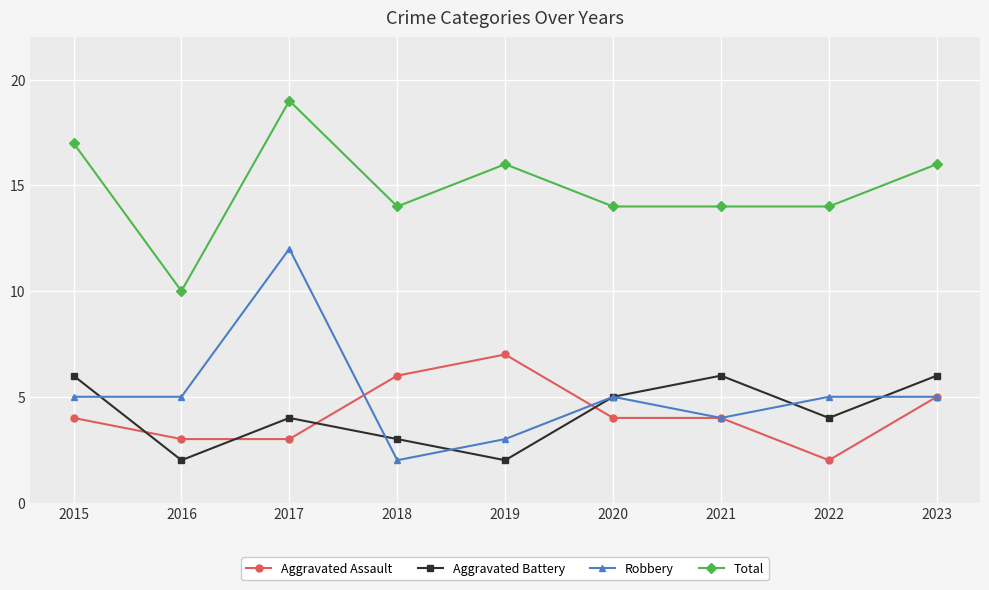

True or false: Aggravated Assault has a value of 1 at 2017.

False